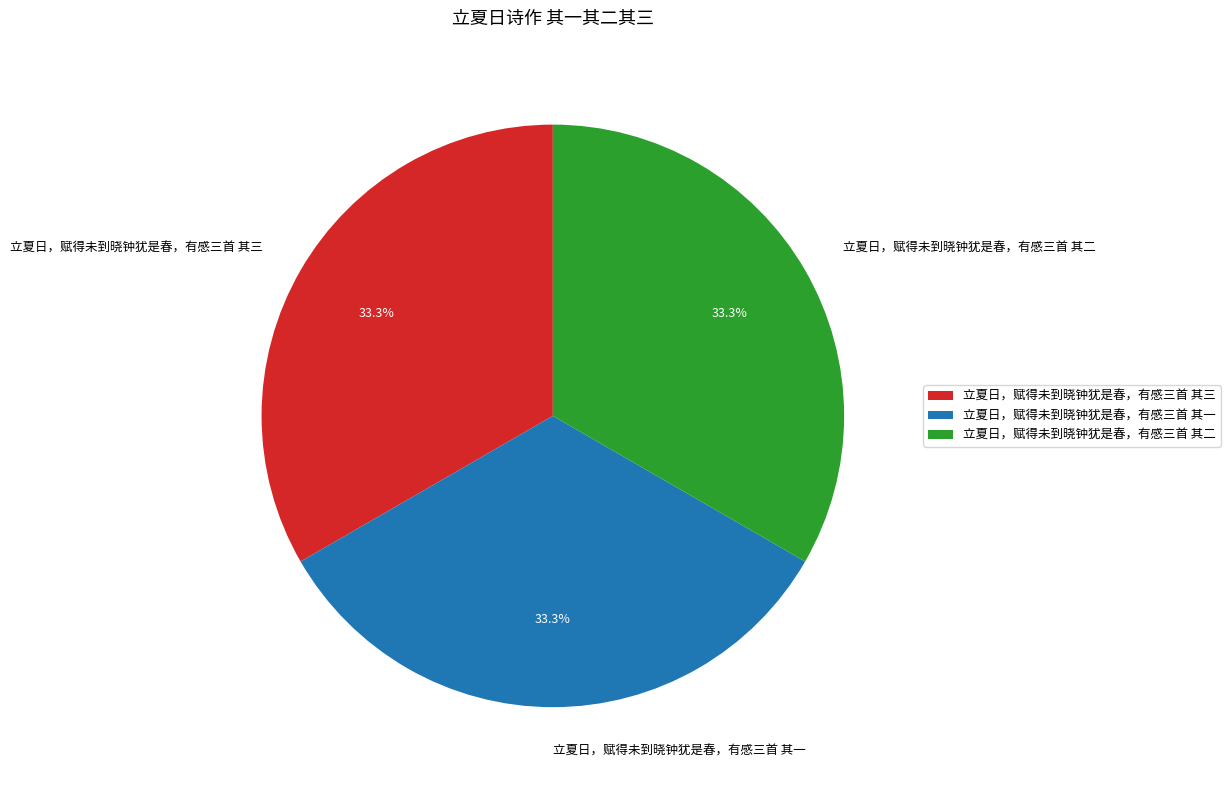

Count the number of slices in the pie.

3